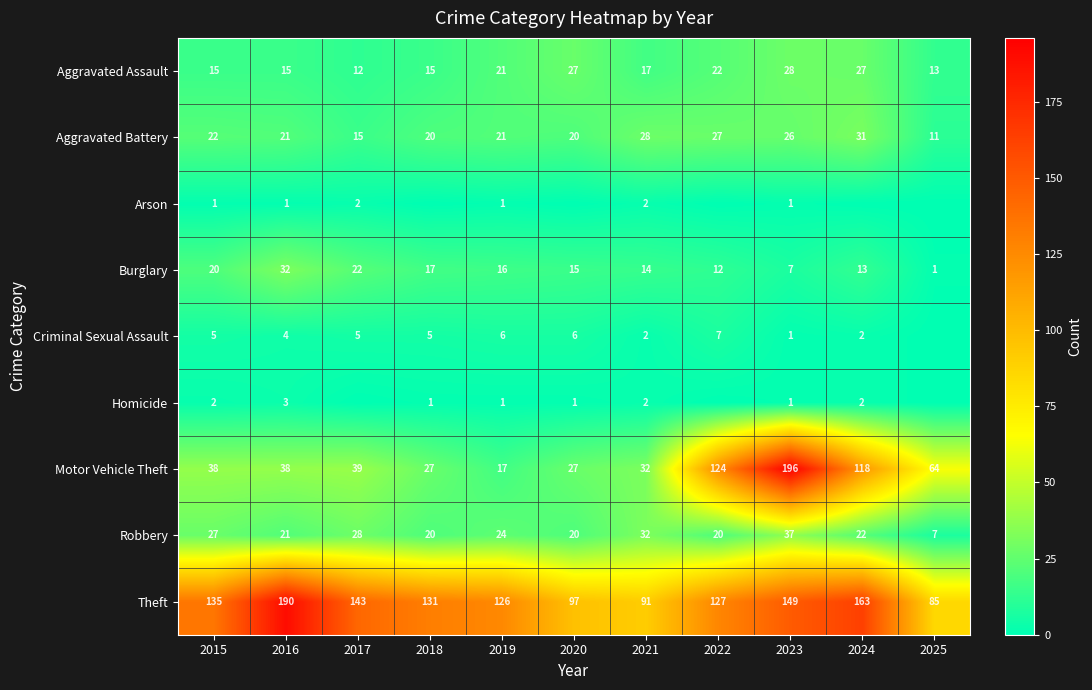

What is the sum of all Robbery values?

258